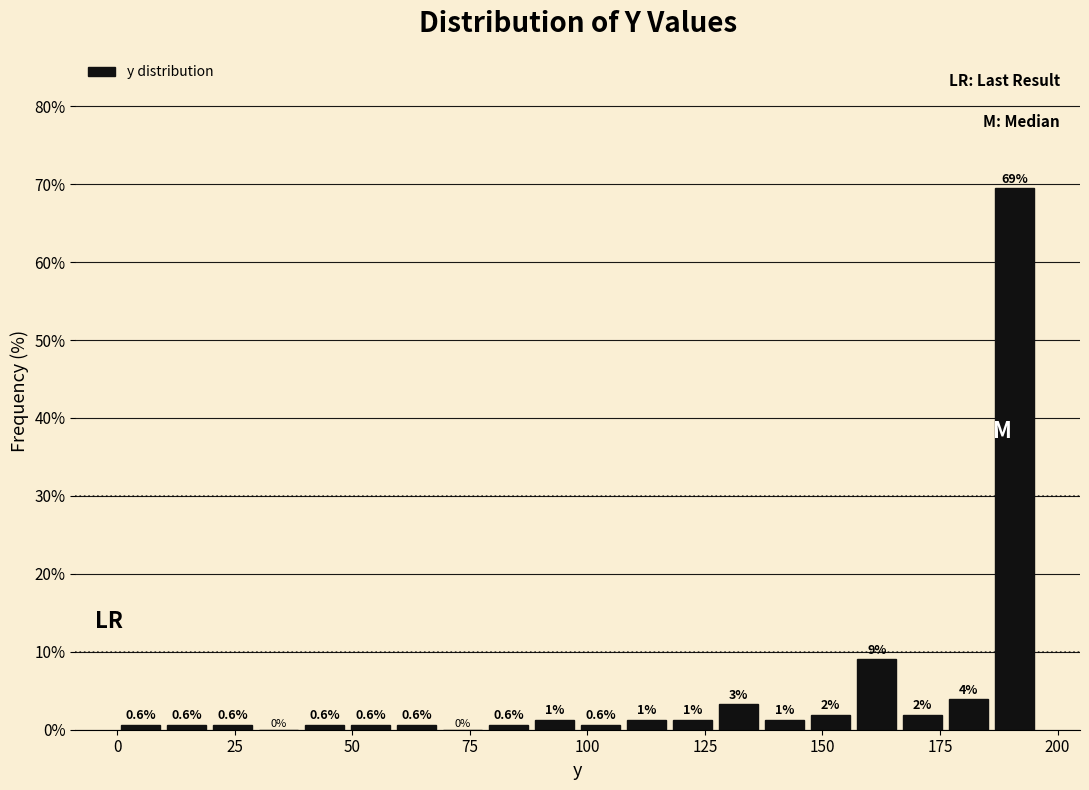

Around what value on the x-axis is the tallest bar? Give the approximate position of its centre, as read against the axis.

190